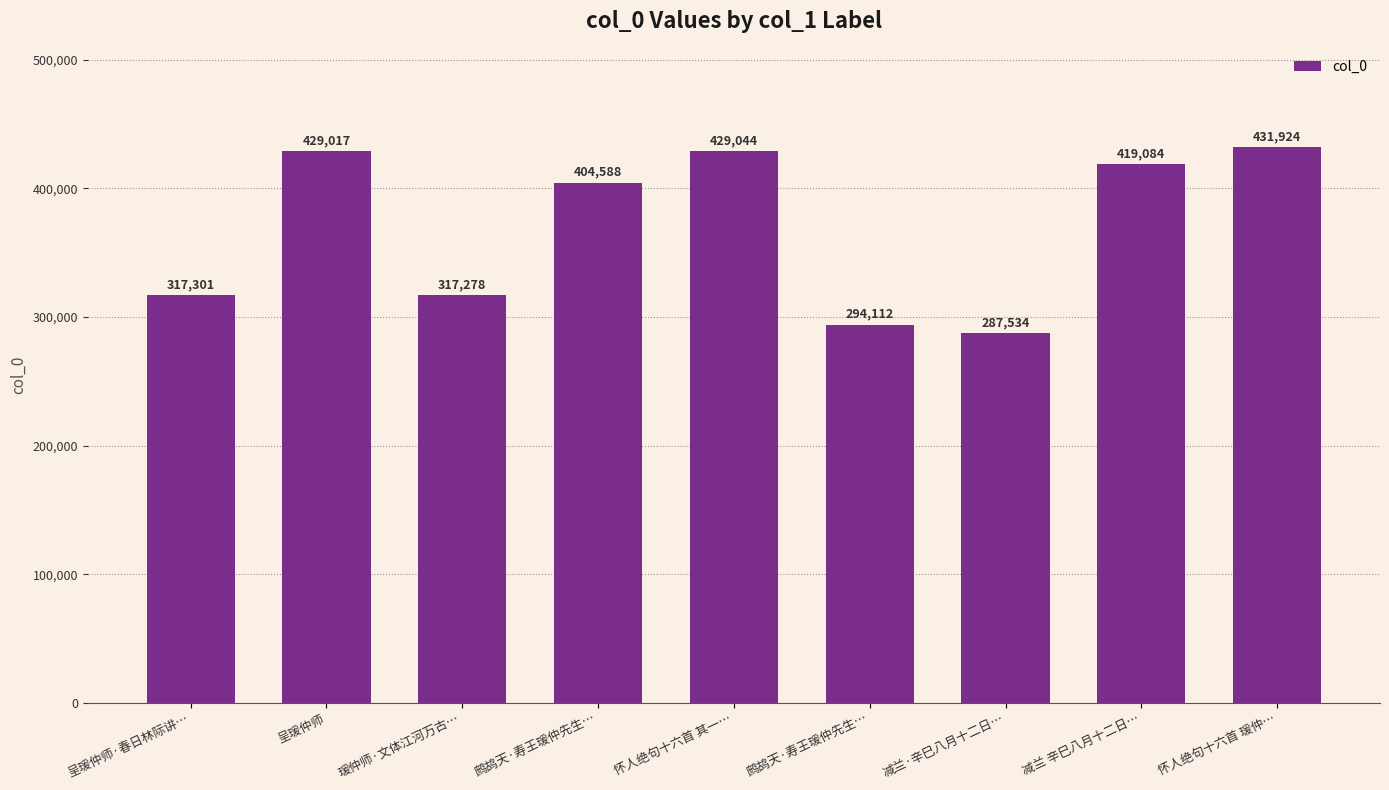

Are the bars grouped side by side (vs. stacked)?

No